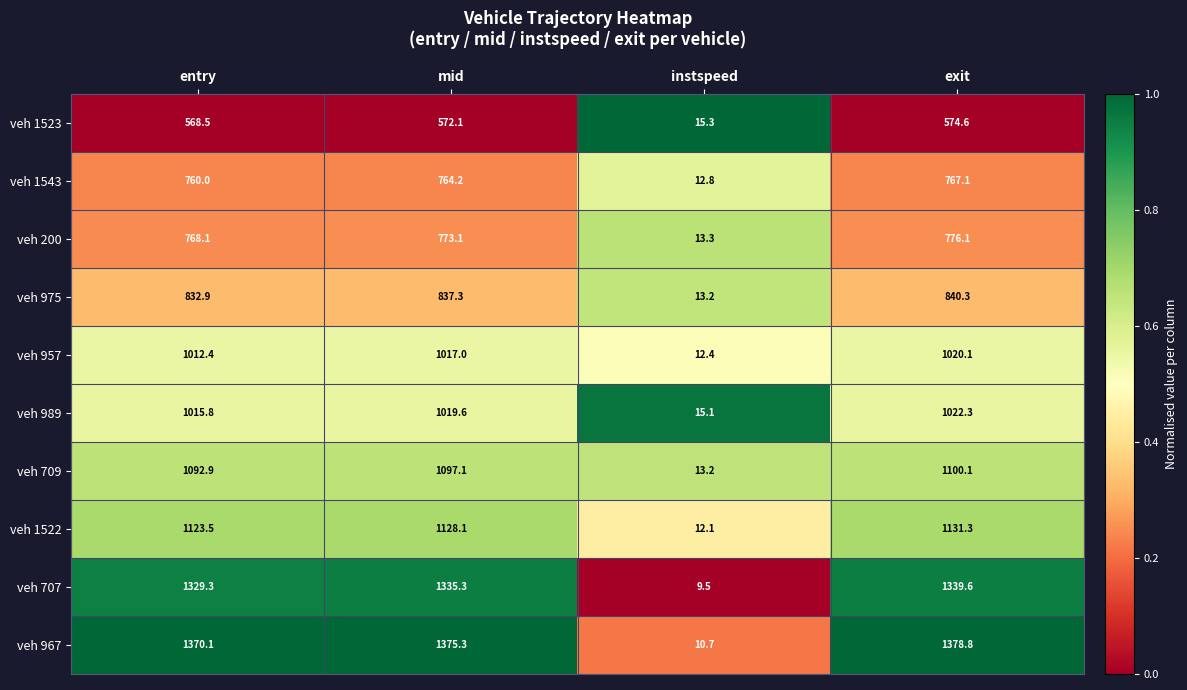

At which label does veh 967 first exceed 1375?

mid